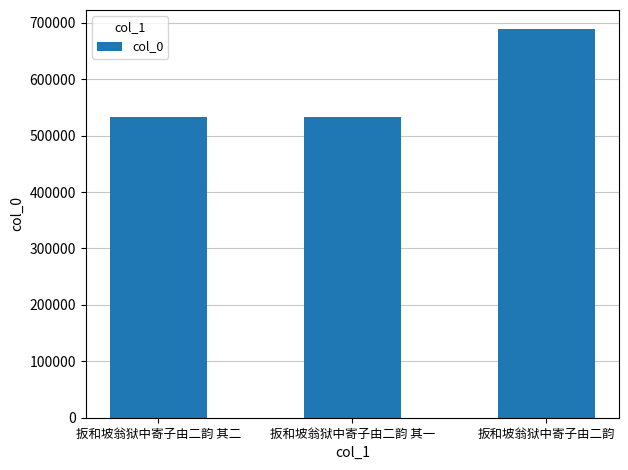

Between 扳和坡翁狱中寄子由二韵 其二 and 扳和坡翁狱中寄子由二韵, which is larger?

扳和坡翁狱中寄子由二韵